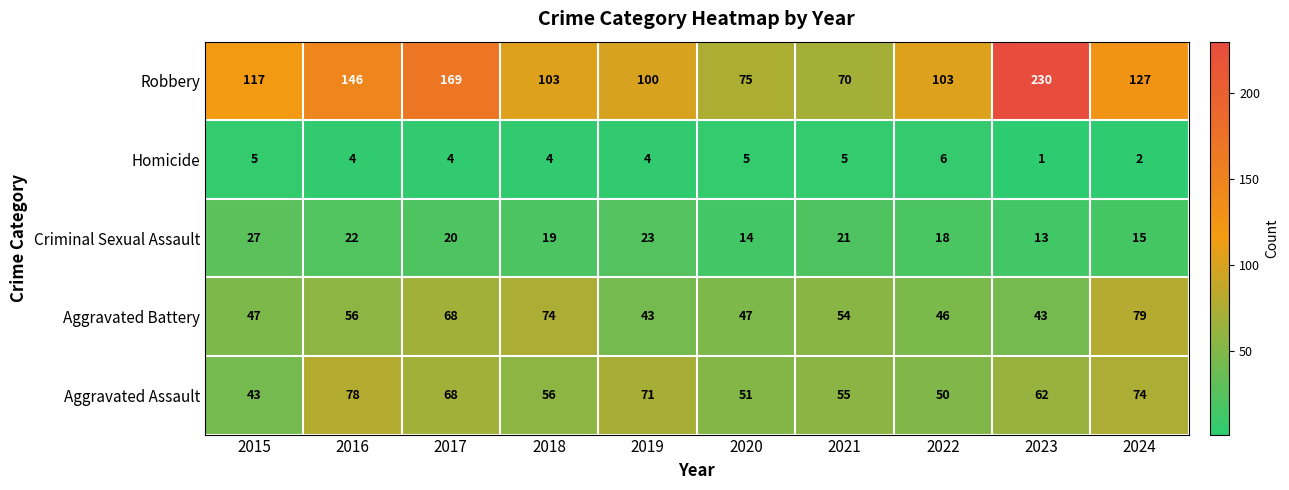

At which label does Aggravated Assault reach its peak?

2016